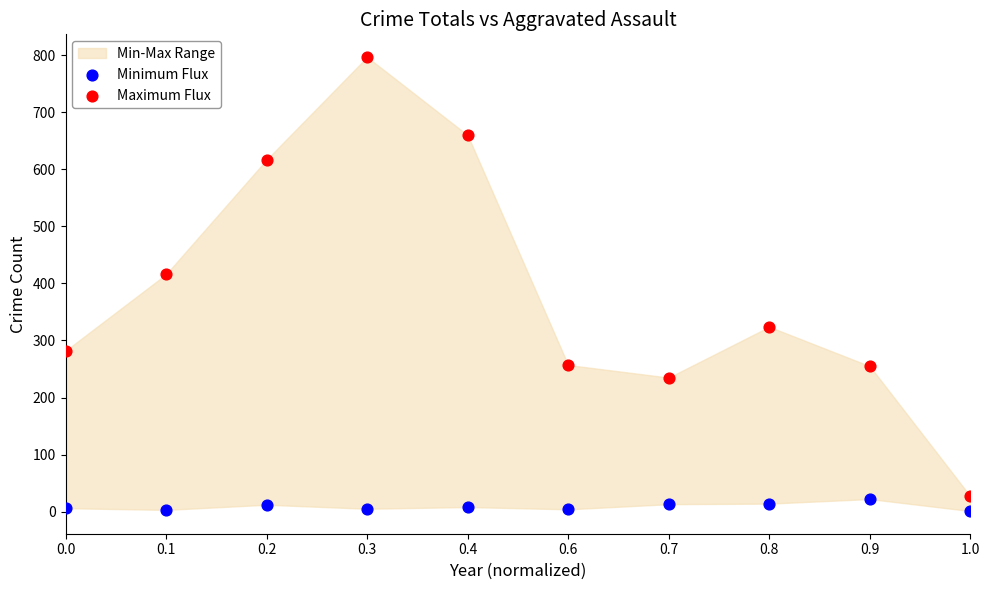

Across all series, what Y value is closest to 399?

416